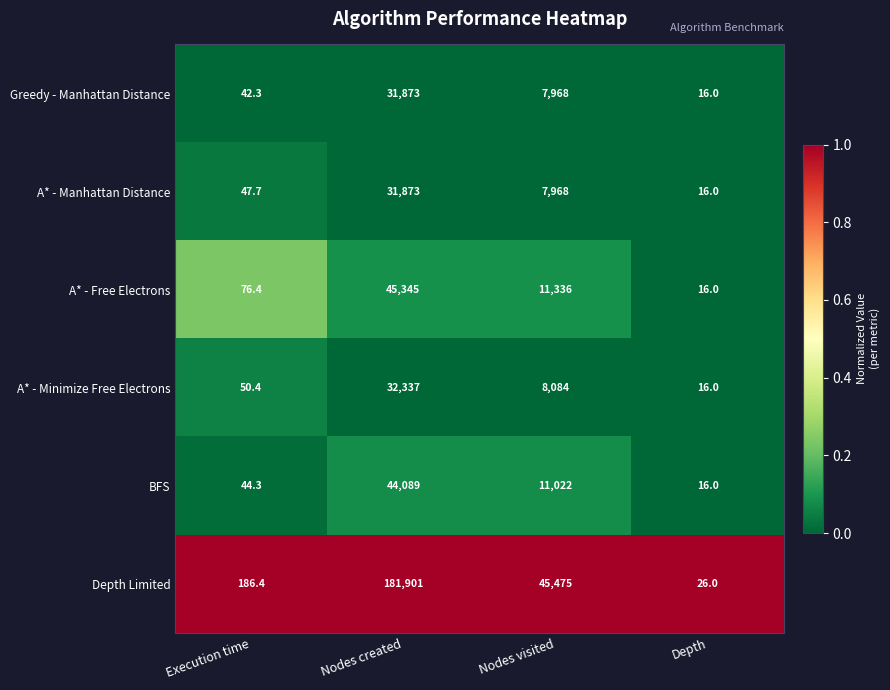

Reading right to left, what are all the values shown in this chart?

Greedy - Manhattan Distance: Depth=16.0	Nodes visited=7968.0	Nodes created=31873.0	Execution time=42.3
A* - Manhattan Distance: Depth=16.0	Nodes visited=7968.0	Nodes created=31873.0	Execution time=47.7
A* - Free Electrons: Depth=16.0	Nodes visited=11336.0	Nodes created=45345.0	Execution time=76.4
A* - Minimize Free Electrons: Depth=16.0	Nodes visited=8084.0	Nodes created=32337.0	Execution time=50.4
BFS: Depth=16.0	Nodes visited=11022.0	Nodes created=44089.0	Execution time=44.3
Depth Limited: Depth=26.0	Nodes visited=45475.0	Nodes created=181901.0	Execution time=186.4